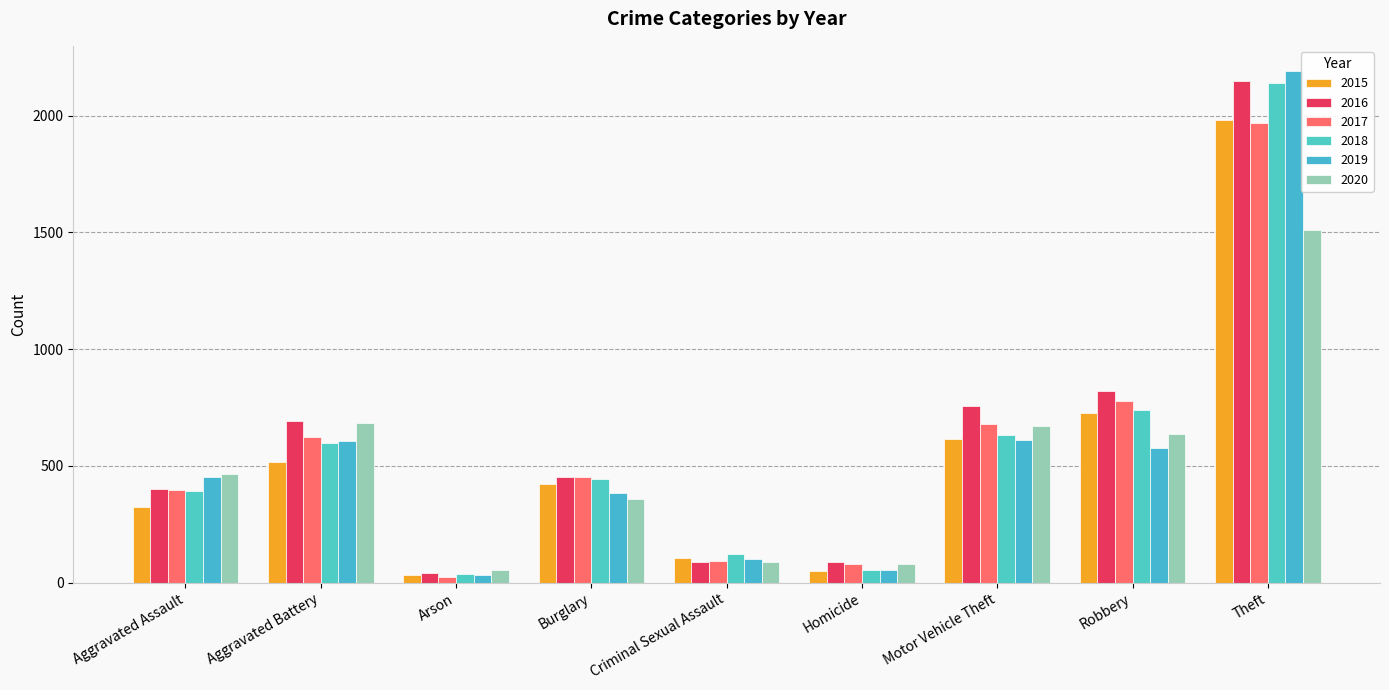

Which series has the widest spread of values?

2019